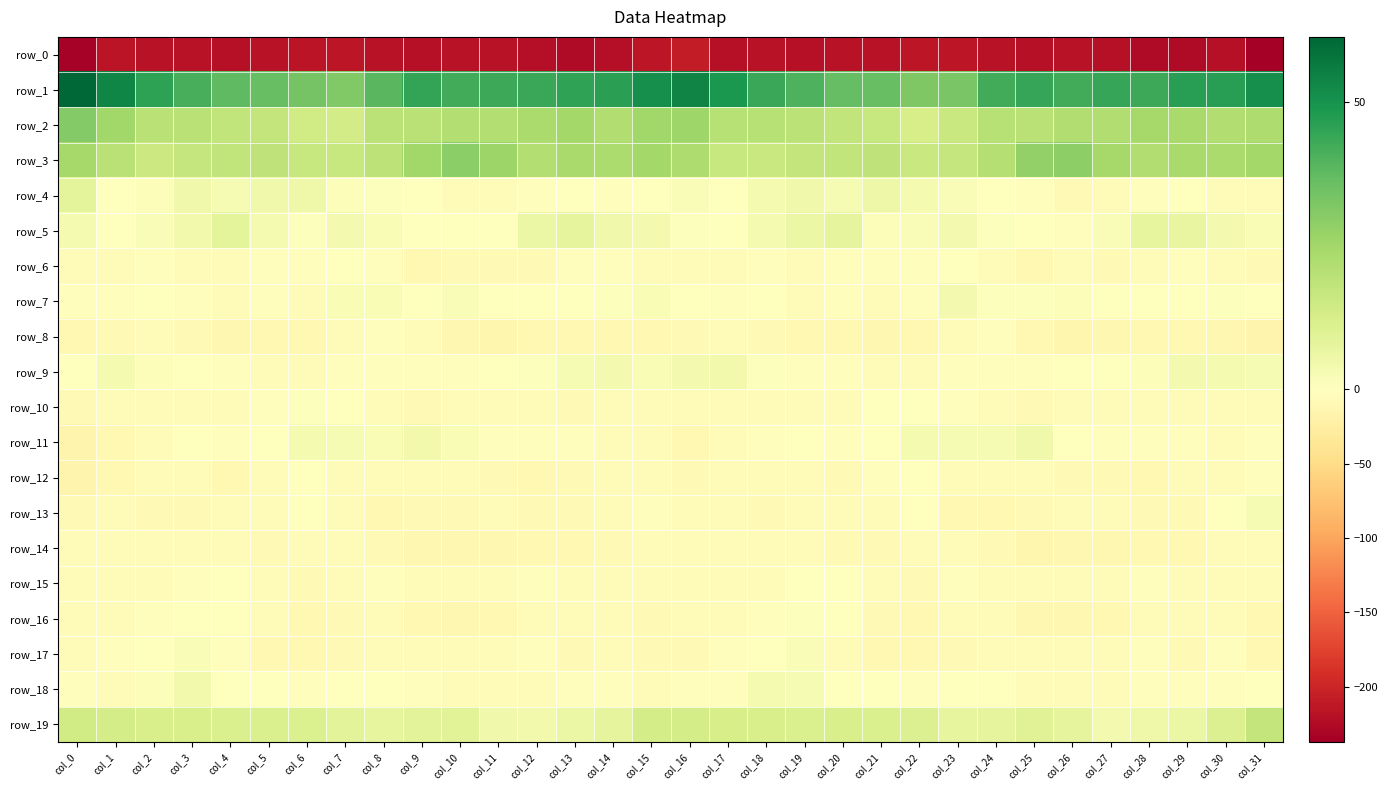

Is the value of row_8 at col_14 greater than the value of row_13 at col_28?

No